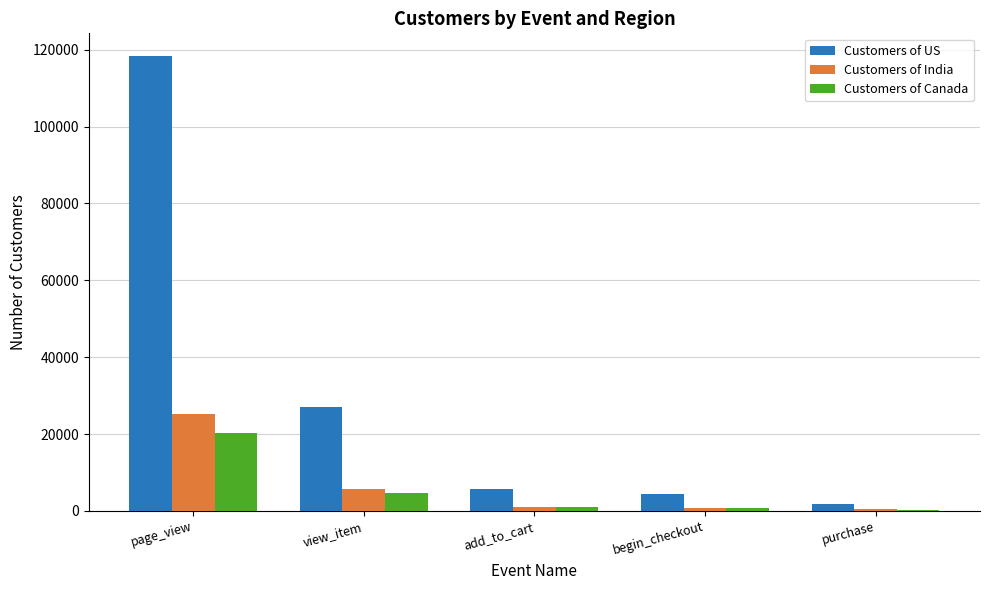

What is the total value across all series at add_to_cart?

7758